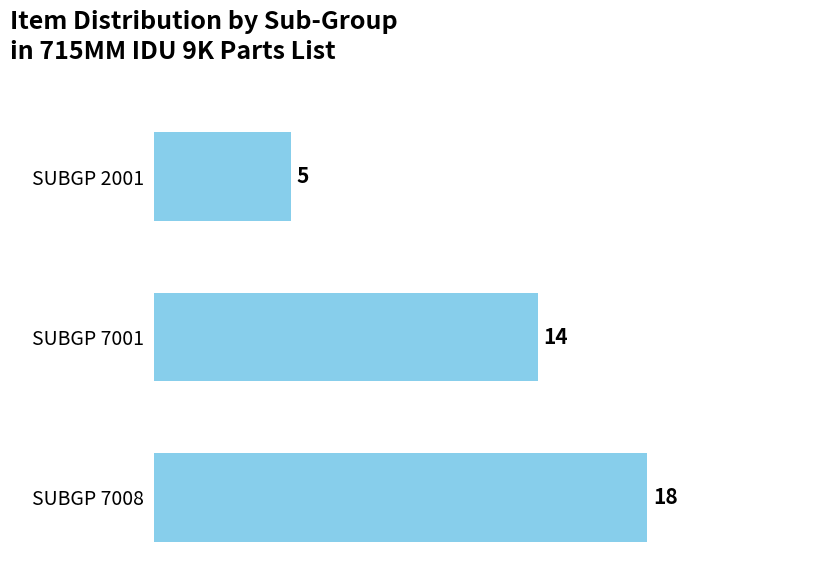

List the labels in order of value, smallest first.

SUBGP 2001, SUBGP 7001, SUBGP 7008